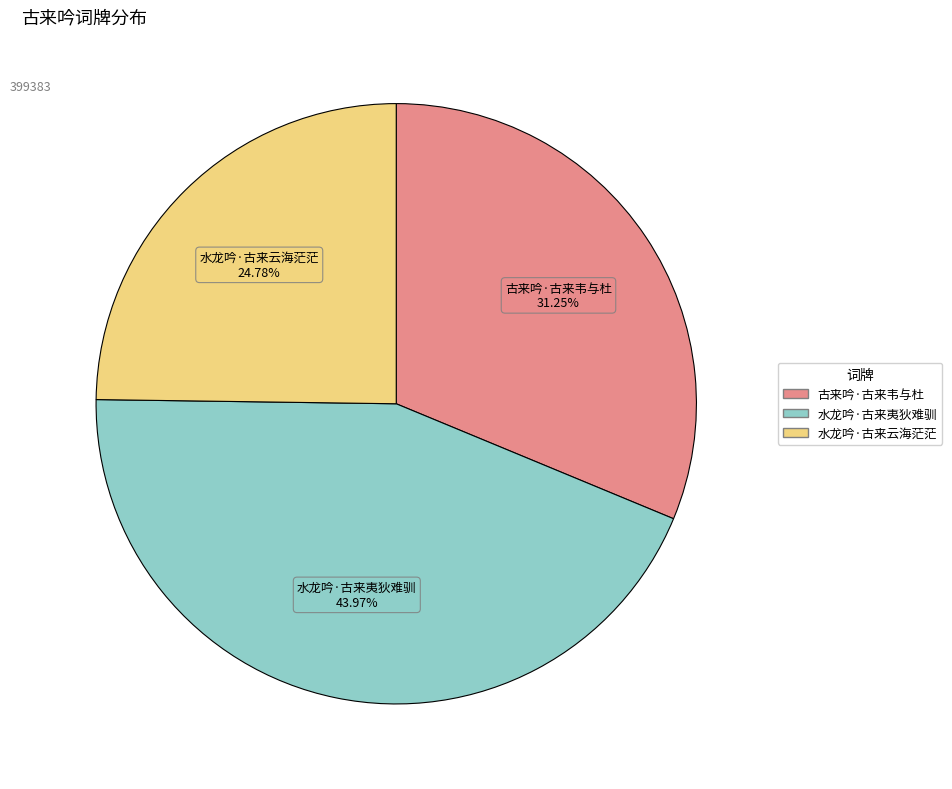

Does 古来吟·古来韦与杜 account for over 50% of the chart?

No